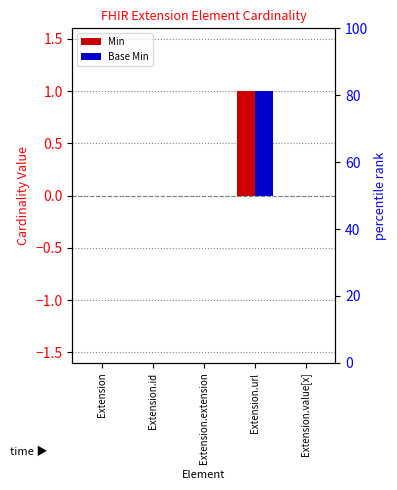

The Min series shows 0 at Extension.id. True or false?

True